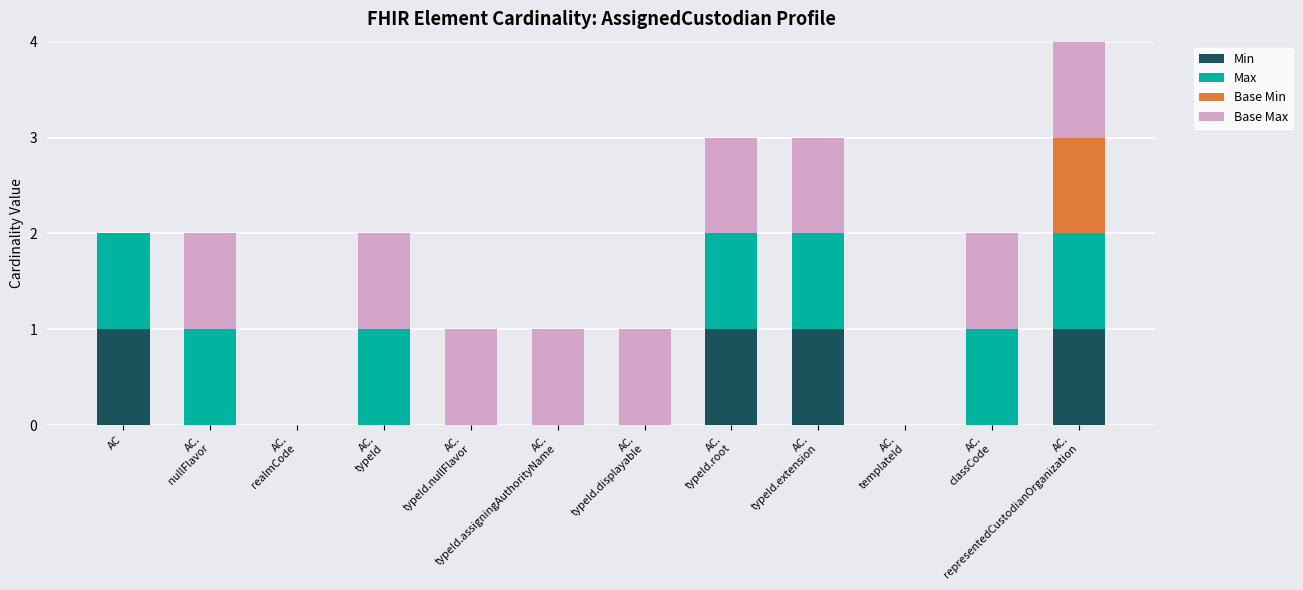

What is the sum of all Min values?

4